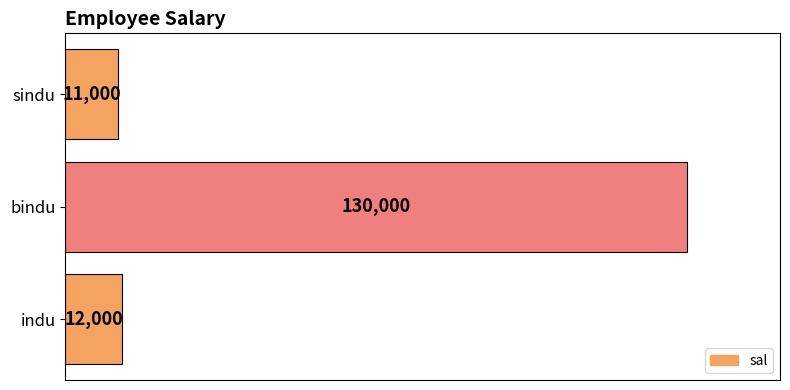

List the labels in order of value, smallest first.

sindu, indu, bindu